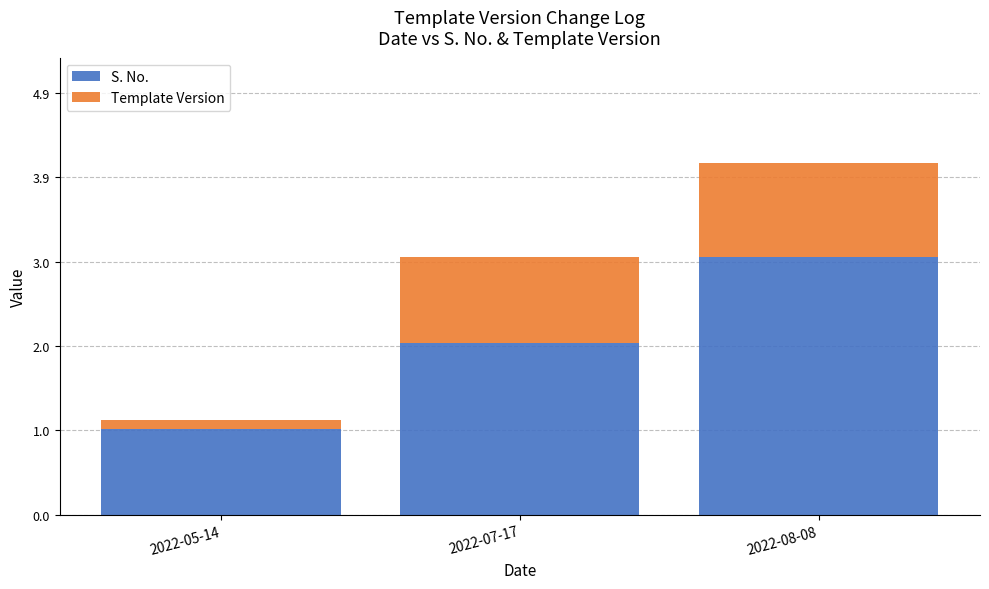

True or false: S. No. has a value of 5.1 at 2022-08-08.

False